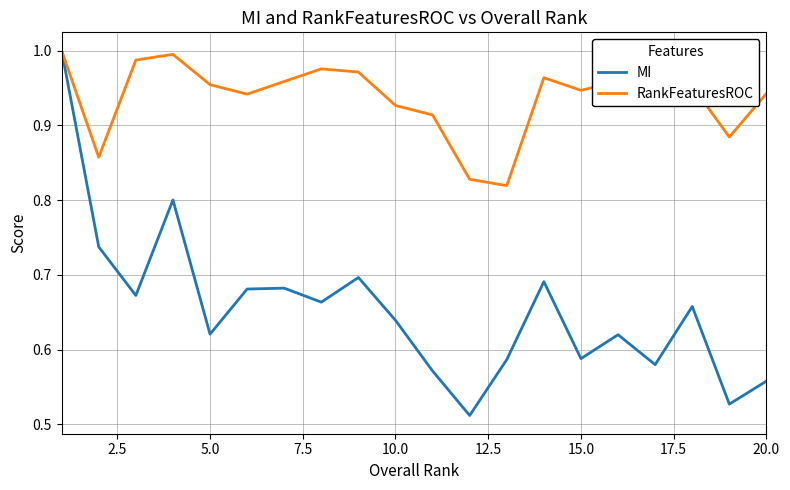

Rank the series by their average value, from lowest to highest.

MI, RankFeaturesROC